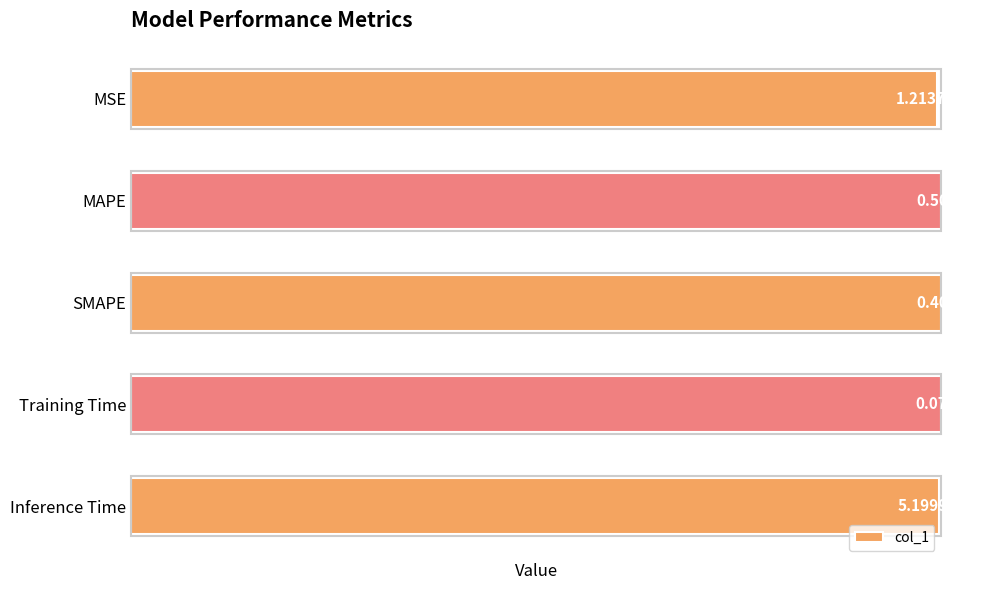

What is the difference between the second highest and minimum values?

0.4